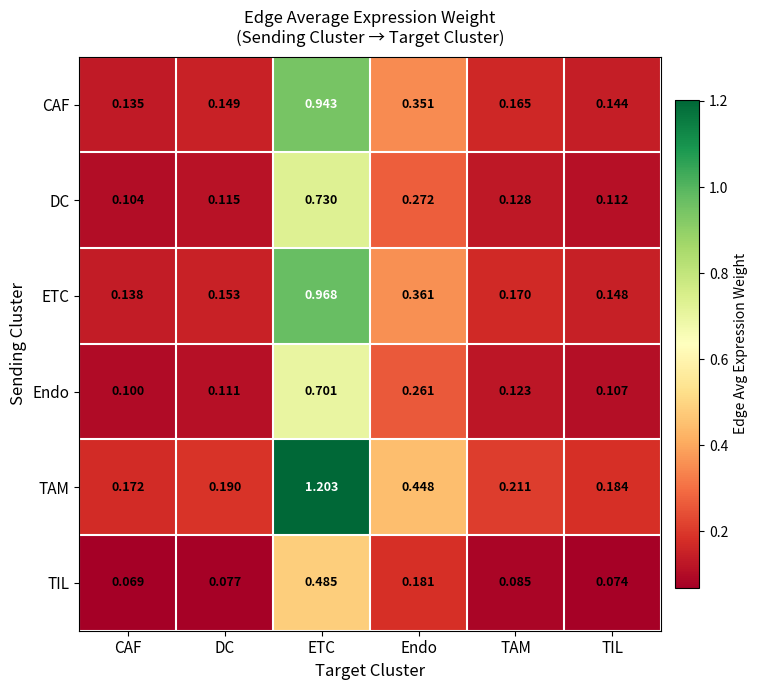

List the labels in order of TAM value, largest first.

ETC, Endo, TAM, DC, TIL, CAF